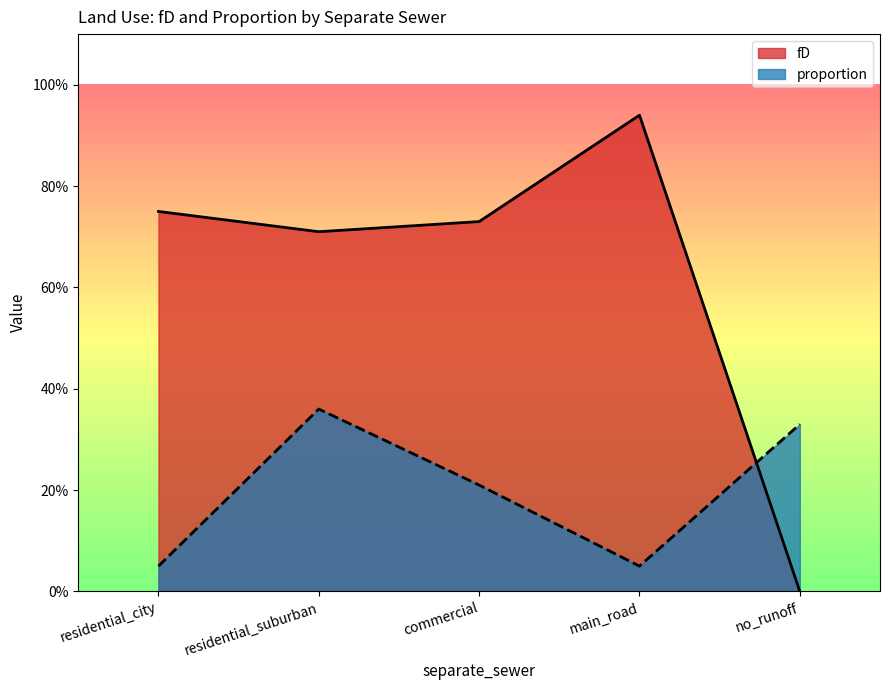

How many distinct data groups are displayed?

2